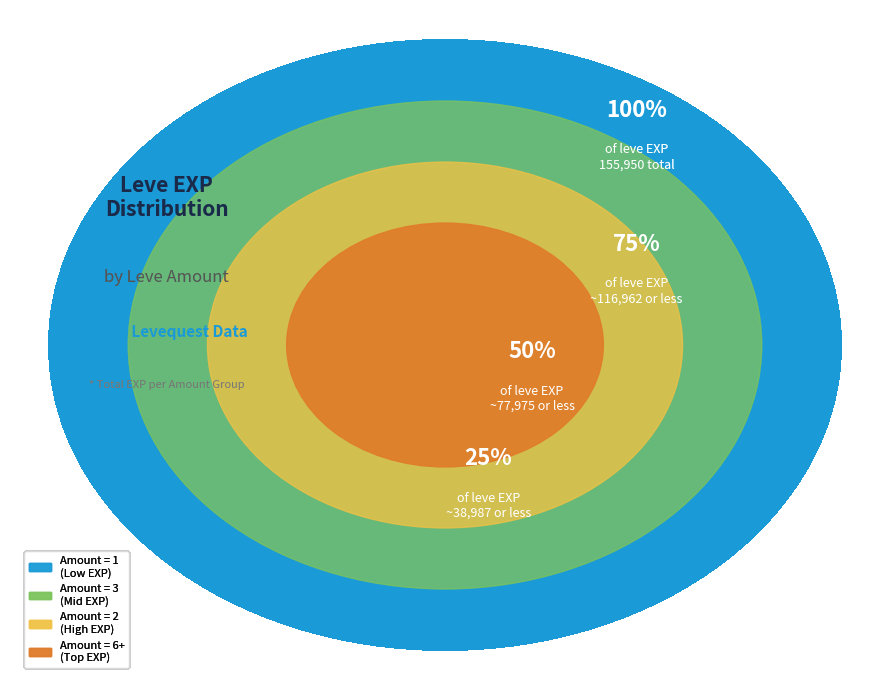

Does 1 represent more than half of the total?

No